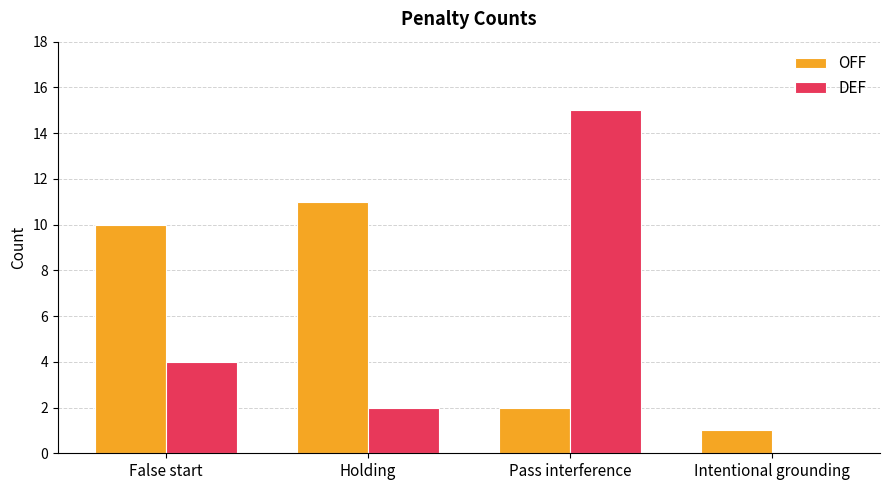

Where is DEF nearest to the value 7?

False start